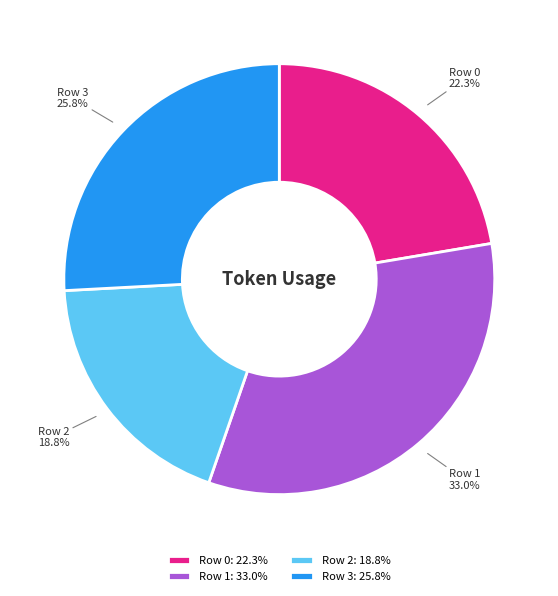

To the nearest percent, what is the difference between the largest and smallest slice percentages?

14%